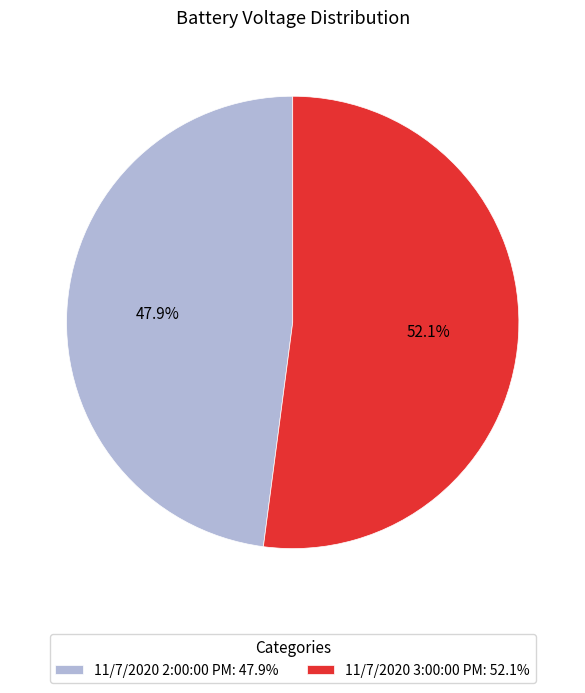

To the nearest percent, what portion does 11/7/2020 2:00:00 PM represent?

48%